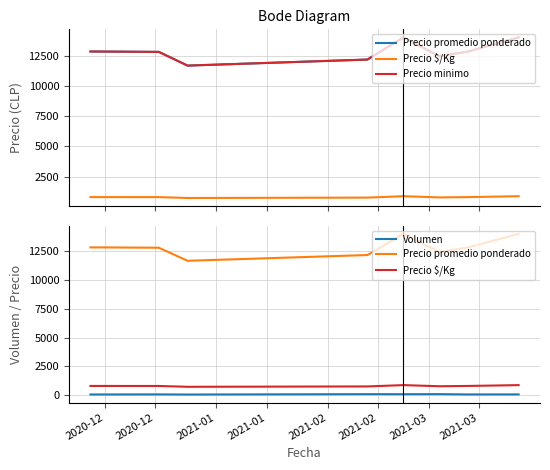

What is the label of the 1st point from the left?

2020-12